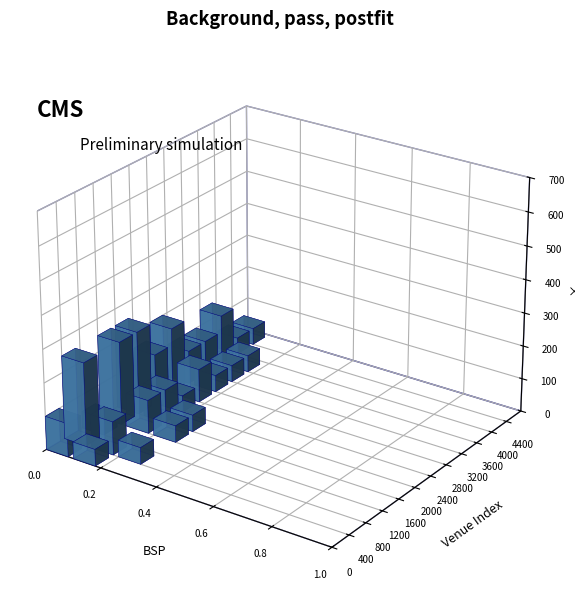

List the labels in order of value, largest first.

4, 3, 1, 9, 2, 7, 0, 5, 8, 6, 10, 11